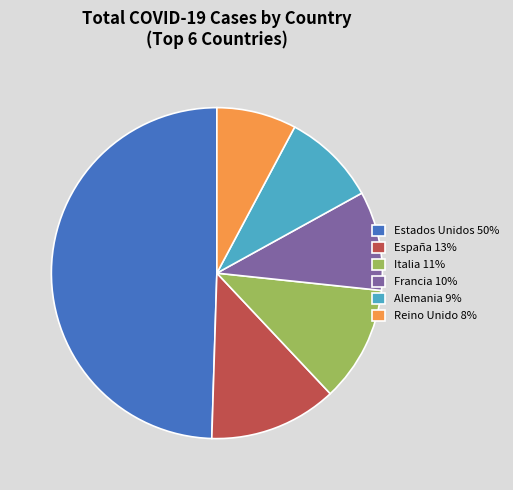

Which category has the smallest portion of the pie?

Reino Unido